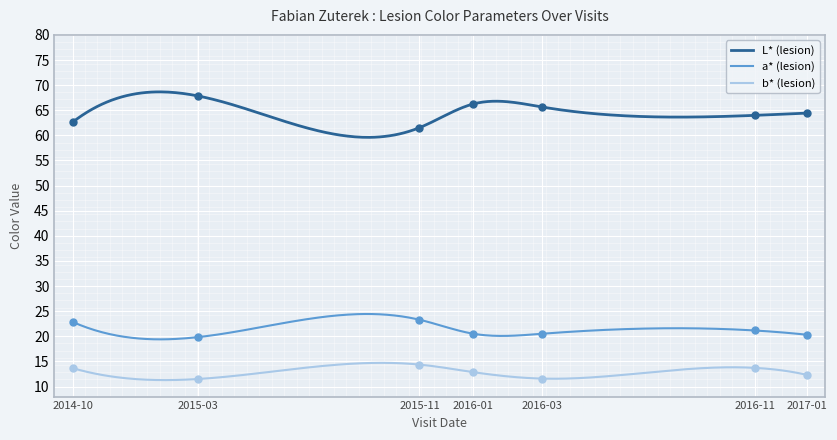

True or false: a* (lesion) and b* (lesion) cross at least once.

False